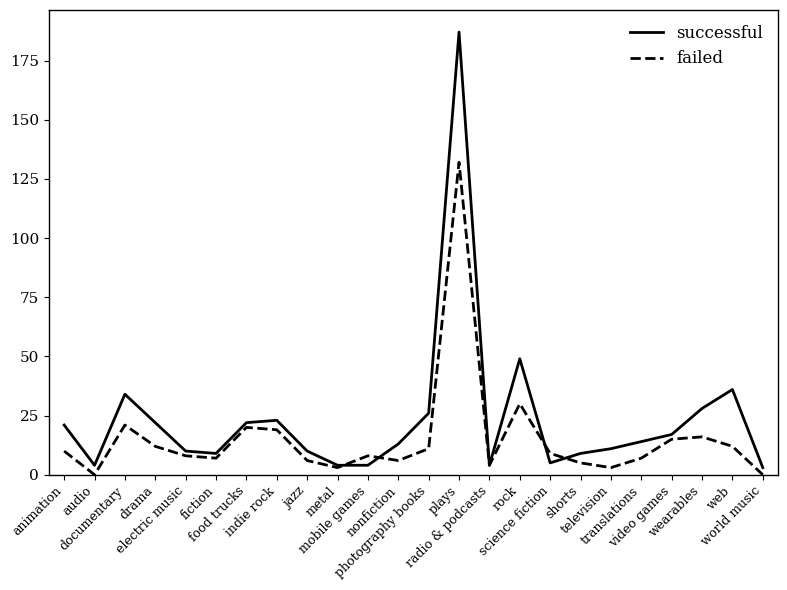

Which category has the highest value across all series?

plays